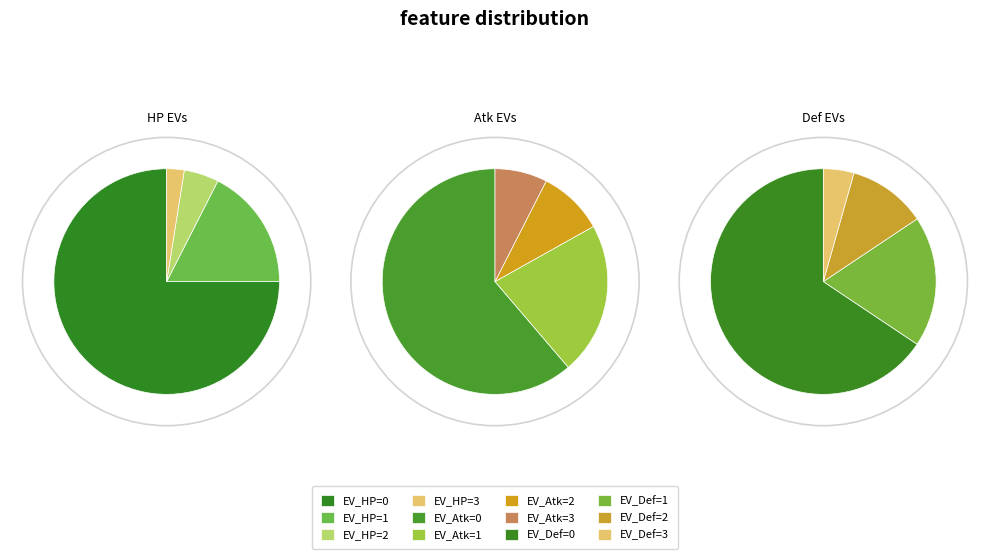

Count the number of slices in the pie.

4